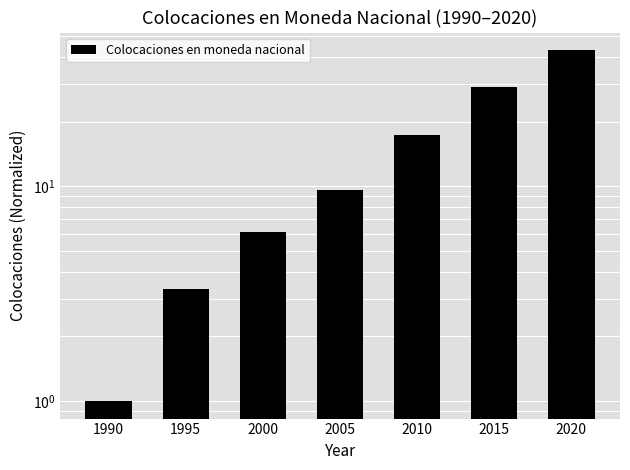

Count the number of categories in the chart.

7